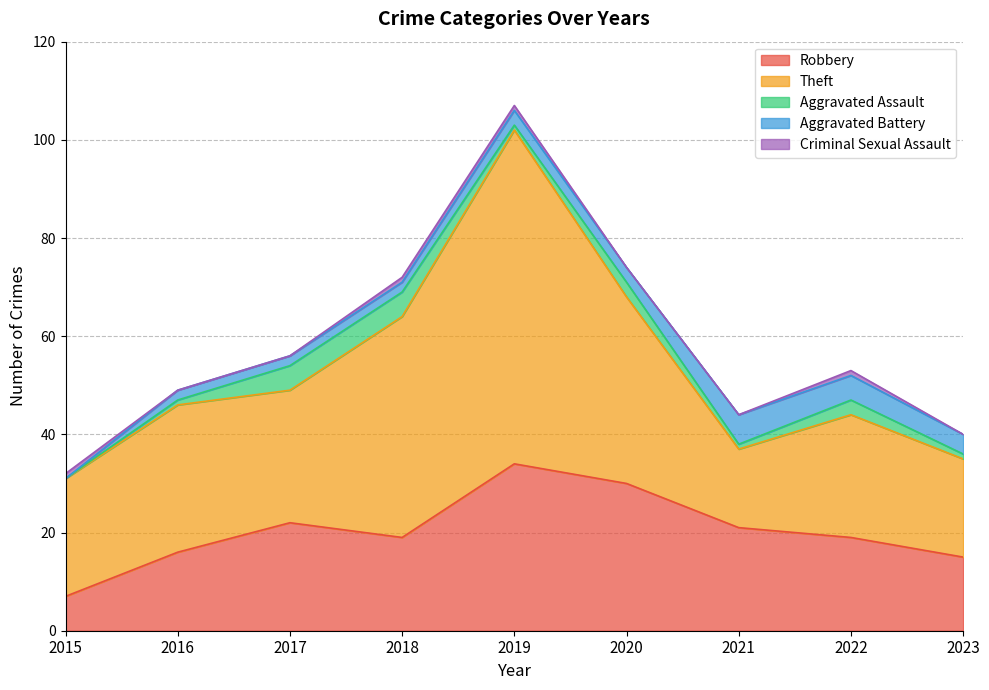

Which series has the largest range (max minus min)?

Theft